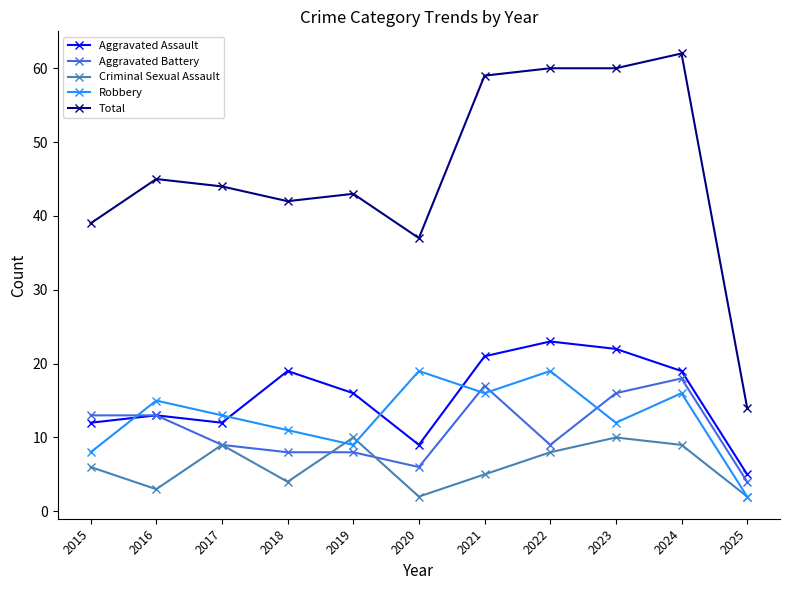

How many data points in Aggravated Assault are less than 16?

5